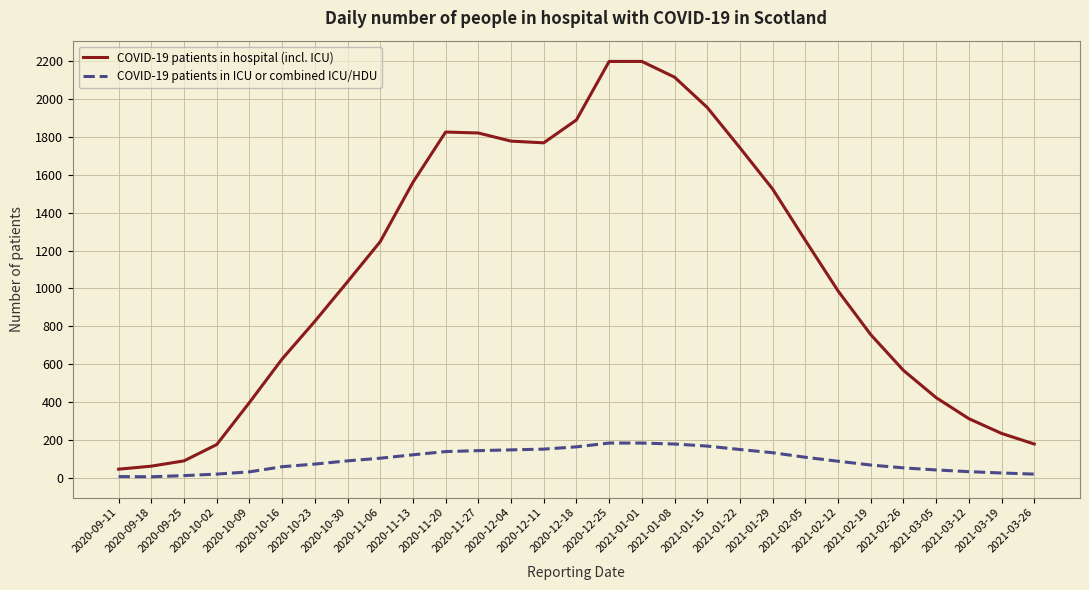

What is the difference between the second highest and second lowest values in the COVID-19 patients in ICU or combined ICU/HDU series?

177